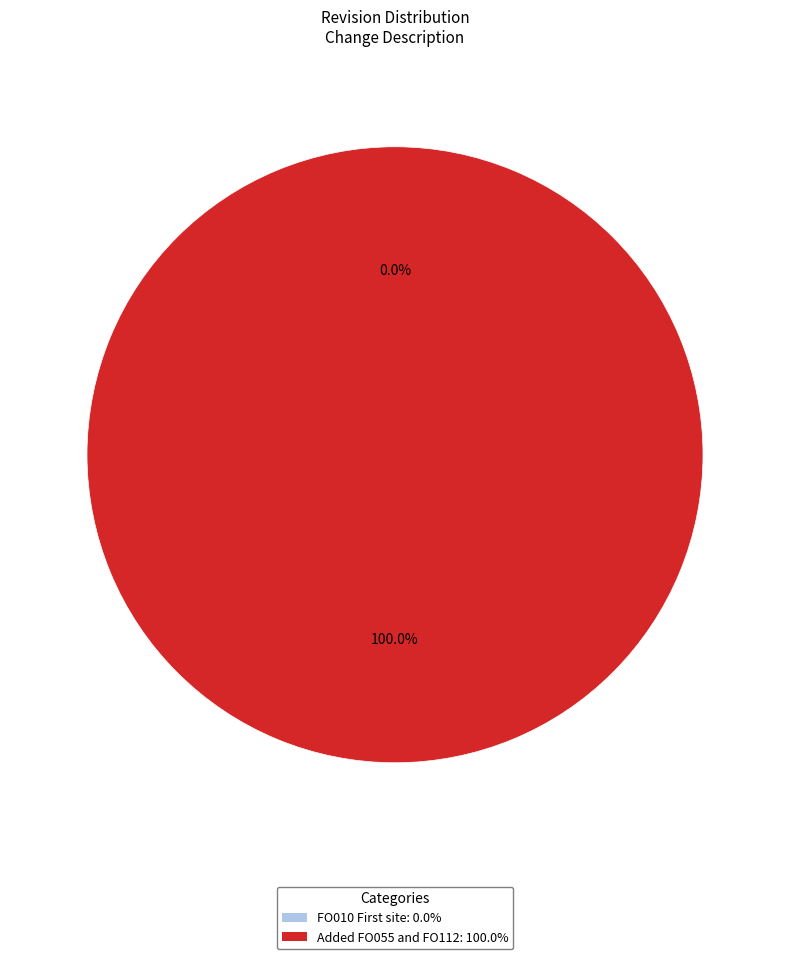

How many slices are in this pie chart?

2